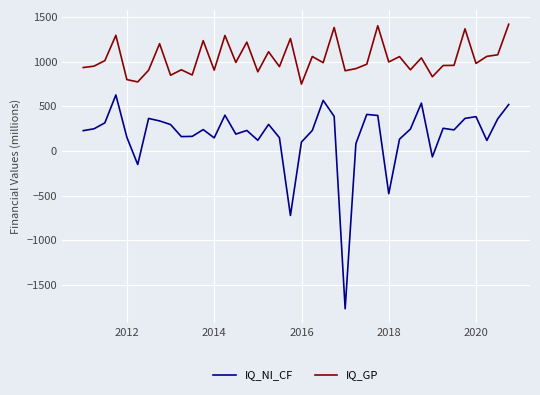

What is the greatest value displayed?

1421.3